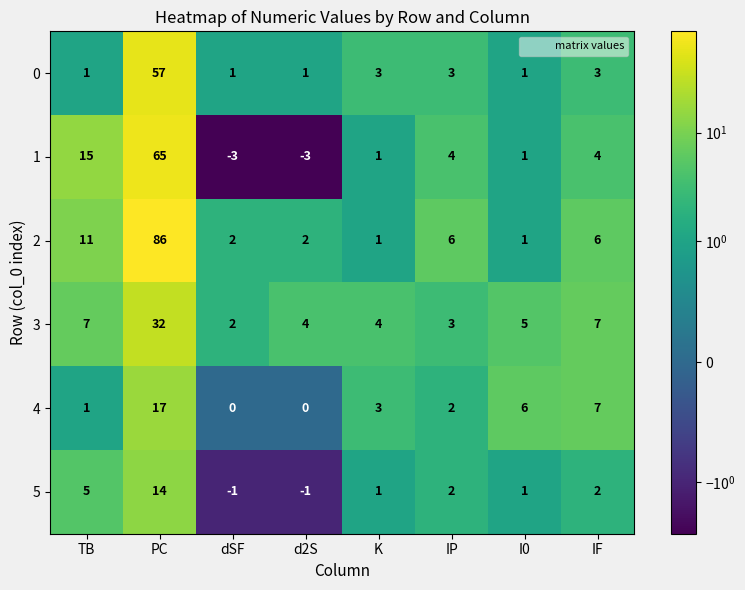

How many negative values does the 5 series have?

2